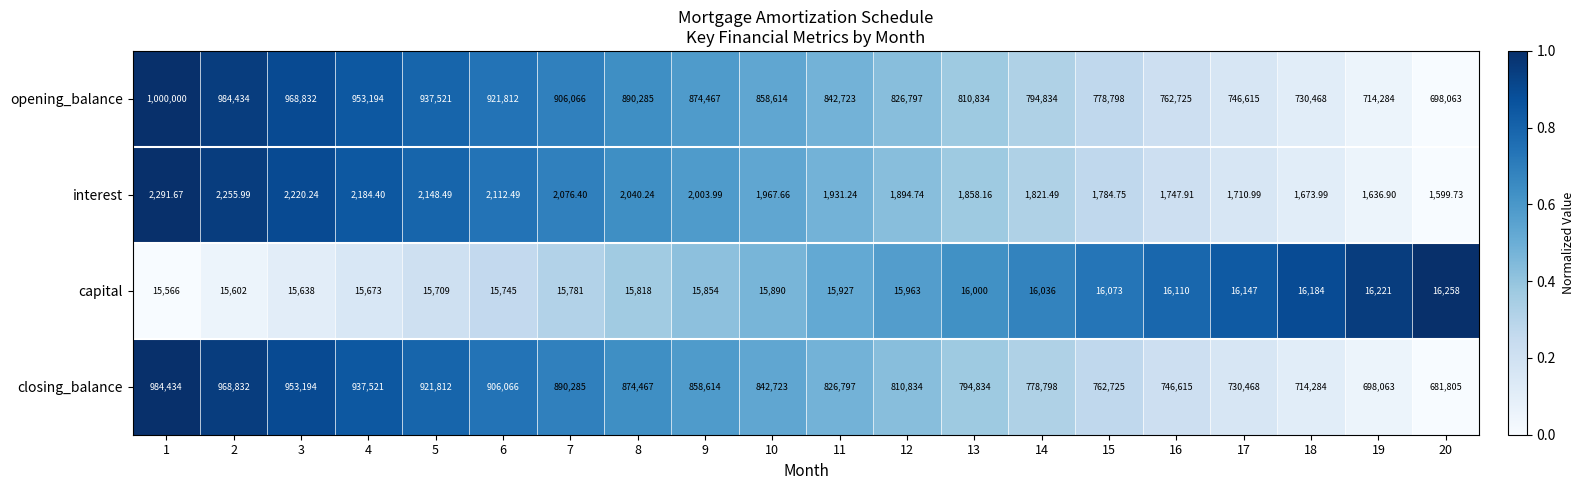

At which category is the sum across all series the highest?

1